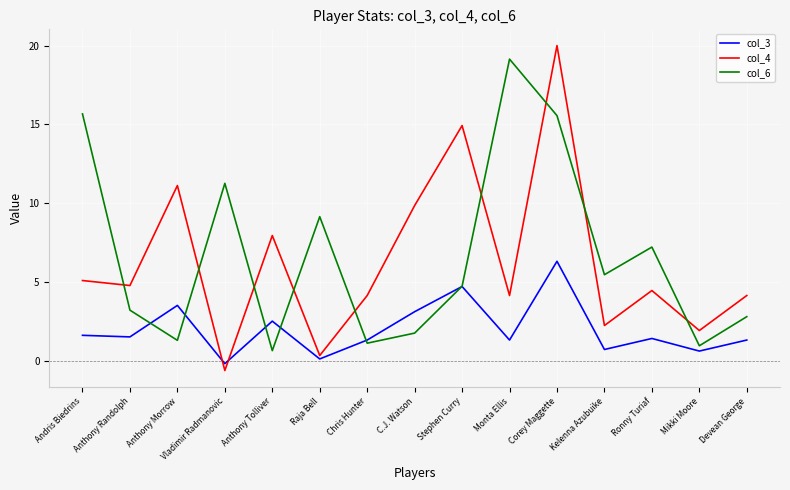

At which category is the sum across all series the highest?

Corey Maggette